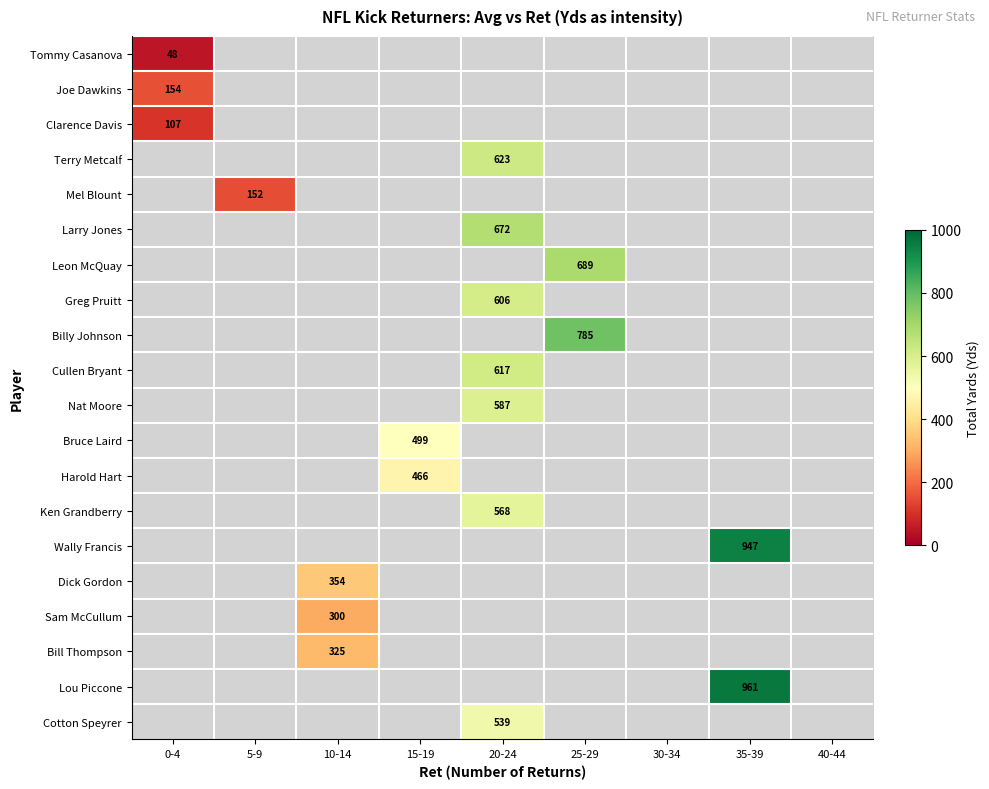

How many distinct data groups are displayed?

20